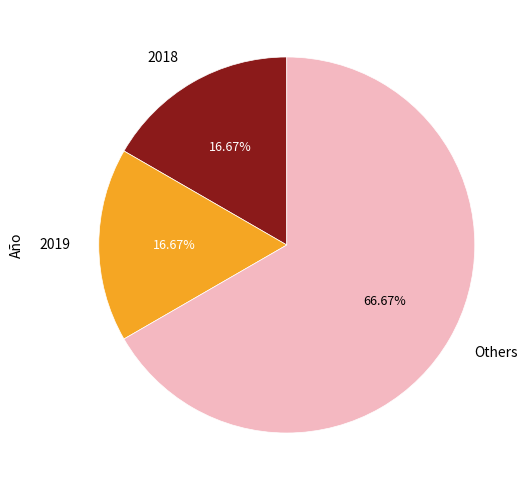

How many slices are in this pie chart?

3